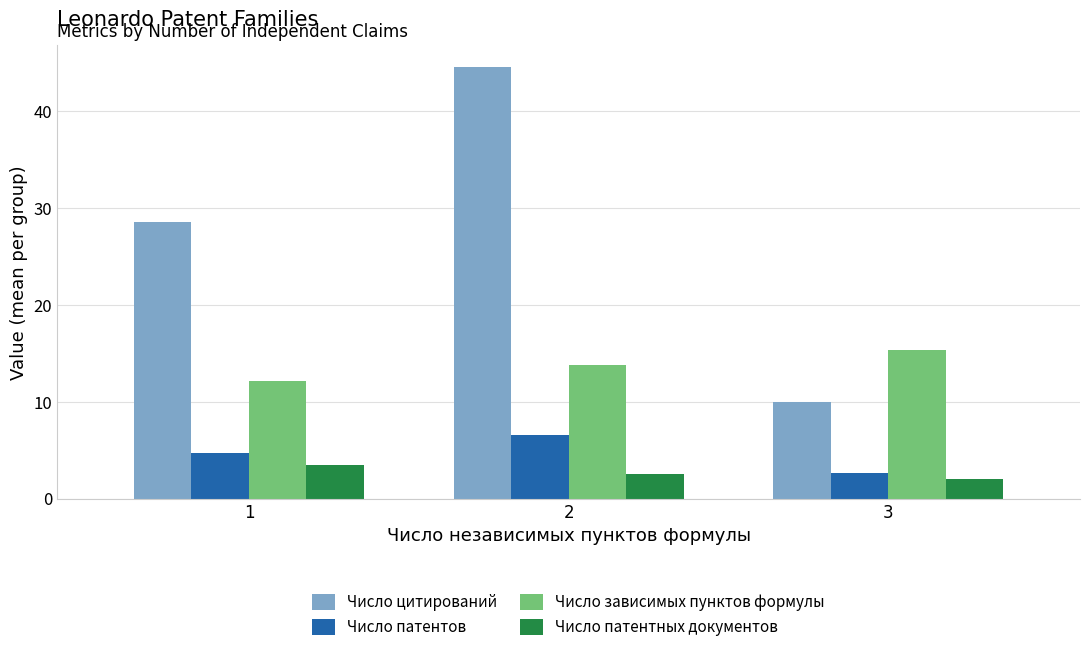

Is the value of Число патентных документов at 1 greater than the value of Число зависимых пунктов формулы at 3?

No